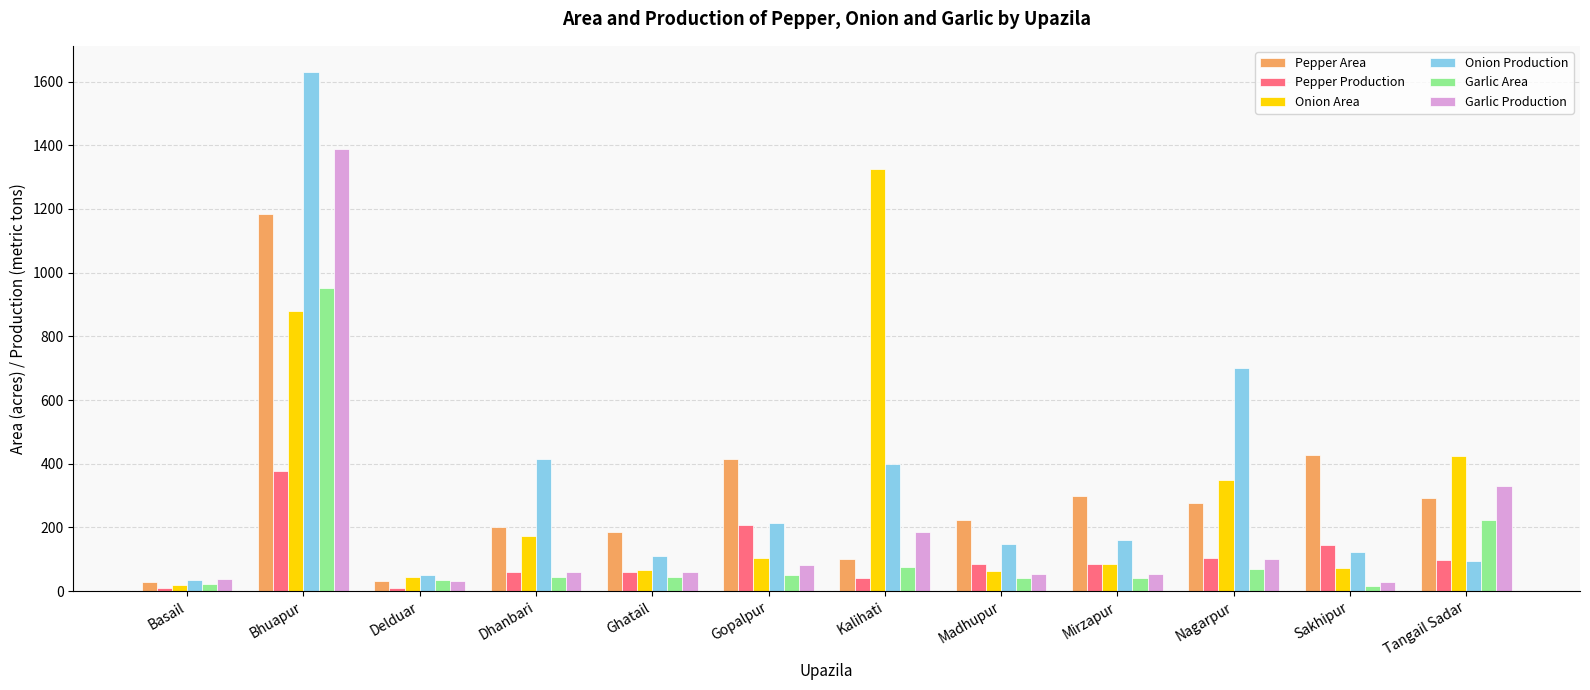

What is the sum of the Pepper Area values at Sakhipur and Dhanbari?

629.0